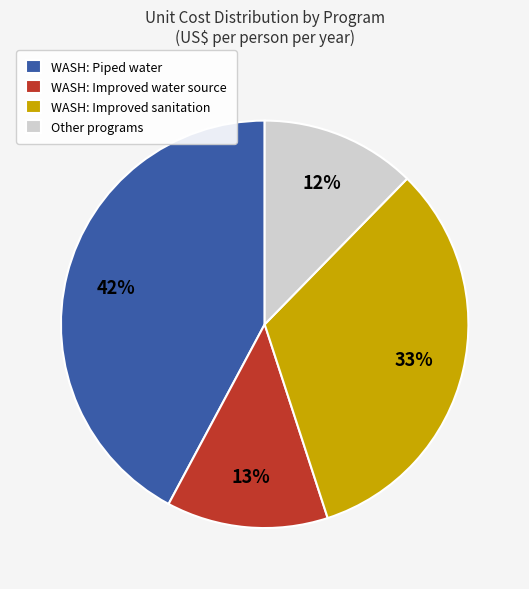

Between Other programs and WASH: Improved sanitation, which is larger?

WASH: Improved sanitation